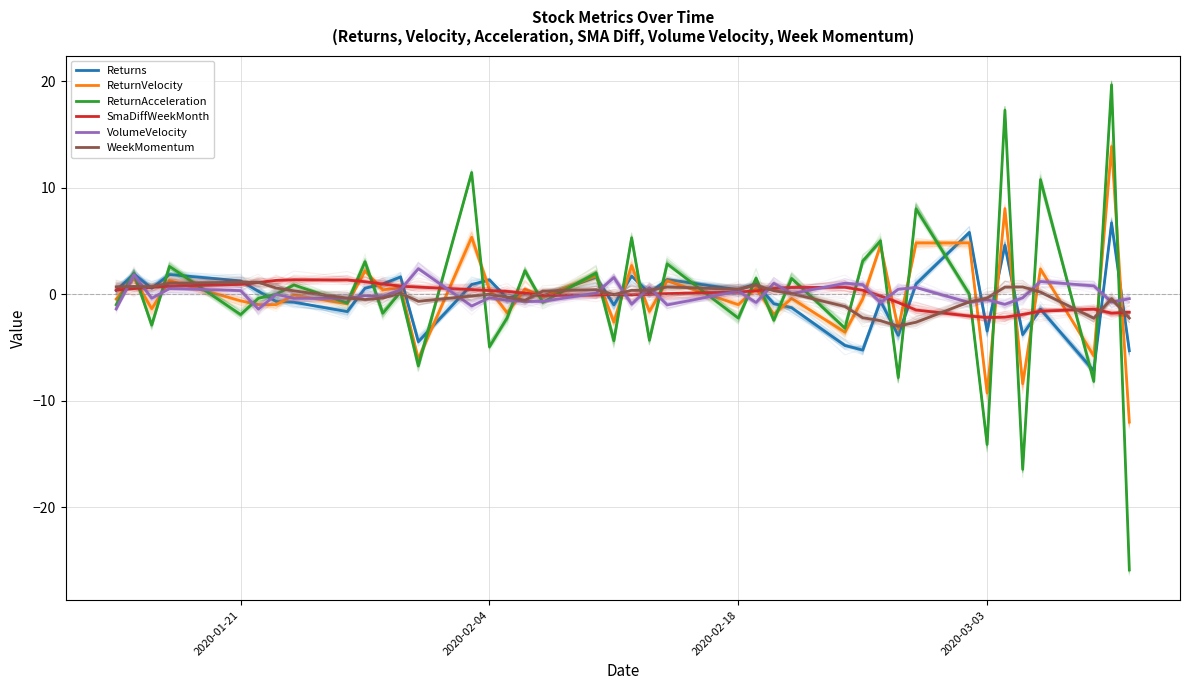

In VolumeVelocity, how many points are higher than both neighbors (excluding endpoints)?

14